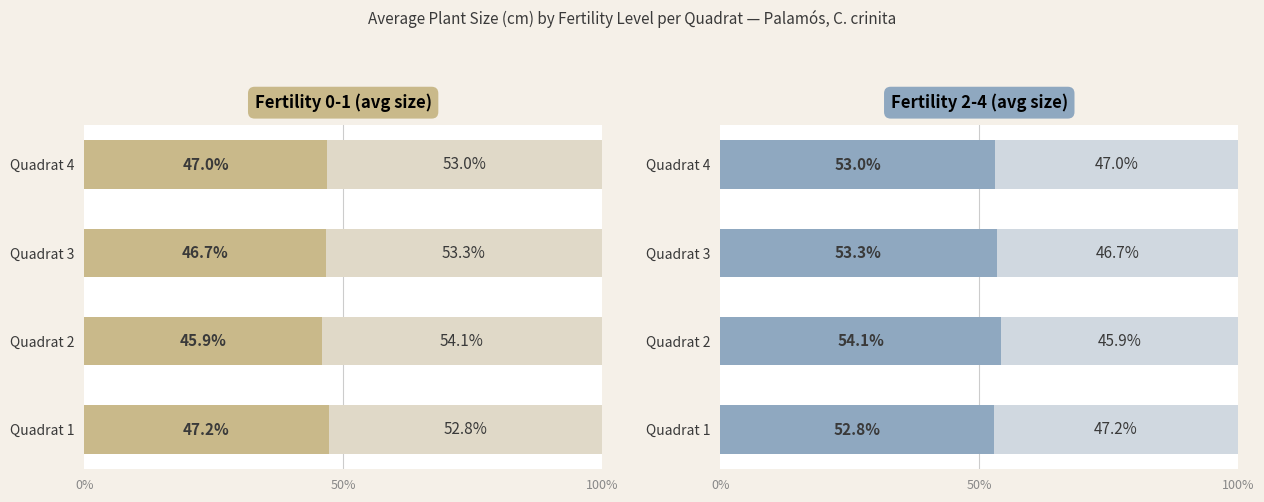

How many data points does each series have?

4